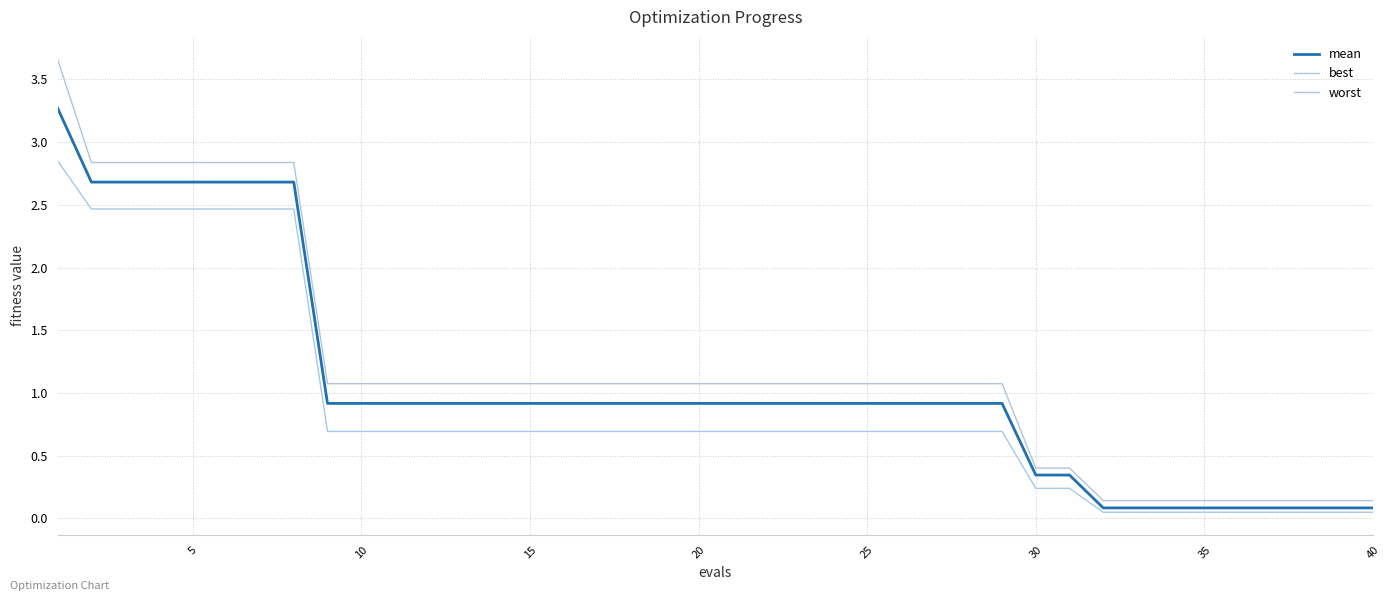

True or false: best and worst cross at least once.

False